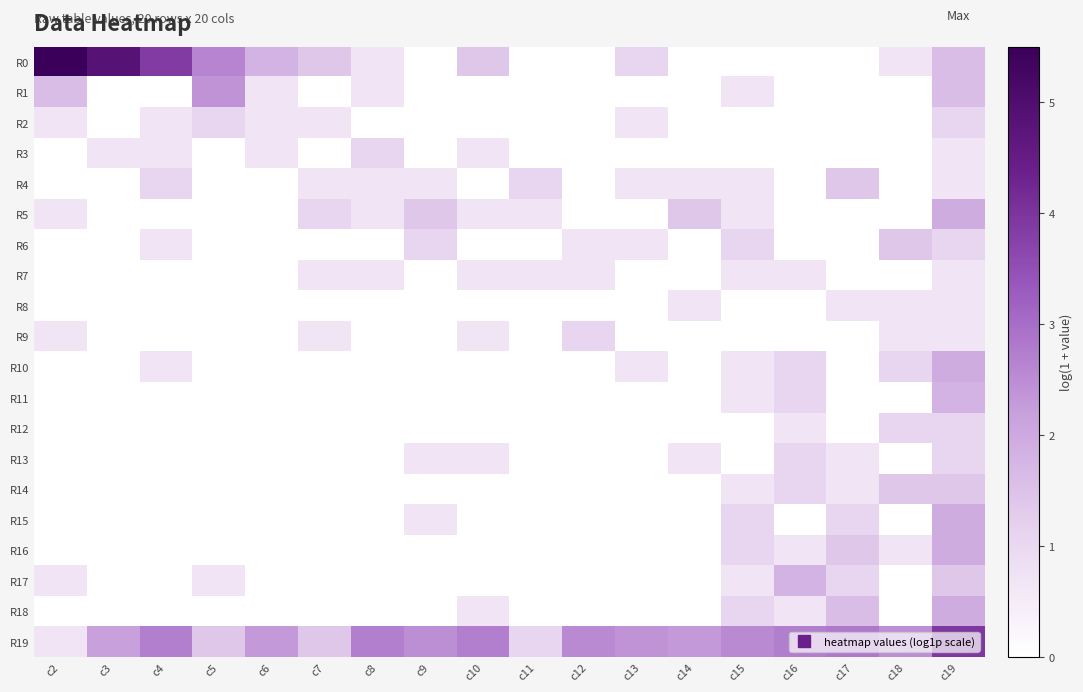

Reading left to right, list all the values displayed in this chart.

R0: c2=5.5	c3=4.8	c4=3.9	c5=2.6	c6=1.8	c7=1.4	c8=0.7	c9=0.0	c10=1.4	c11=0.0	c12=0.0	c13=1.1	c14=0.0	c15=0.0	c16=0.0	c17=0.0	c18=0.7	c19=1.6
R1: c2=1.6	c3=0.0	c4=0.0	c5=2.4	c6=0.7	c7=0.0	c8=0.7	c9=0.0	c10=0.0	c11=0.0	c12=0.0	c13=0.0	c14=0.0	c15=0.7	c16=0.0	c17=0.0	c18=0.0	c19=1.6
R2: c2=0.7	c3=0.0	c4=0.7	c5=1.1	c6=0.7	c7=0.7	c8=0.0	c9=0.0	c10=0.0	c11=0.0	c12=0.0	c13=0.7	c14=0.0	c15=0.0	c16=0.0	c17=0.0	c18=0.0	c19=1.1
R3: c2=0.0	c3=0.7	c4=0.7	c5=0.0	c6=0.7	c7=0.0	c8=1.1	c9=0.0	c10=0.7	c11=0.0	c12=0.0	c13=0.0	c14=0.0	c15=0.0	c16=0.0	c17=0.0	c18=0.0	c19=0.7
R4: c2=0.0	c3=0.0	c4=1.1	c5=0.0	c6=0.0	c7=0.7	c8=0.7	c9=0.7	c10=0.0	c11=1.1	c12=0.0	c13=0.7	c14=0.7	c15=0.7	c16=0.0	c17=1.4	c18=0.0	c19=0.7
R5: c2=0.7	c3=0.0	c4=0.0	c5=0.0	c6=0.0	c7=1.1	c8=0.7	c9=1.4	c10=0.7	c11=0.7	c12=0.0	c13=0.0	c14=1.4	c15=0.7	c16=0.0	c17=0.0	c18=0.0	c19=1.9
R6: c2=0.0	c3=0.0	c4=0.7	c5=0.0	c6=0.0	c7=0.0	c8=0.0	c9=1.1	c10=0.0	c11=0.0	c12=0.7	c13=0.7	c14=0.0	c15=1.1	c16=0.0	c17=0.0	c18=1.4	c19=1.1
R7: c2=0.0	c3=0.0	c4=0.0	c5=0.0	c6=0.0	c7=0.7	c8=0.7	c9=0.0	c10=0.7	c11=0.7	c12=0.7	c13=0.0	c14=0.0	c15=0.7	c16=0.7	c17=0.0	c18=0.0	c19=0.7
R8: c2=0.0	c3=0.0	c4=0.0	c5=0.0	c6=0.0	c7=0.0	c8=0.0	c9=0.0	c10=0.0	c11=0.0	c12=0.0	c13=0.0	c14=0.7	c15=0.0	c16=0.0	c17=0.7	c18=0.7	c19=0.7
R9: c2=0.7	c3=0.0	c4=0.0	c5=0.0	c6=0.0	c7=0.7	c8=0.0	c9=0.0	c10=0.7	c11=0.0	c12=1.1	c13=0.0	c14=0.0	c15=0.0	c16=0.0	c17=0.0	c18=0.7	c19=0.7
R10: c2=0.0	c3=0.0	c4=0.7	c5=0.0	c6=0.0	c7=0.0	c8=0.0	c9=0.0	c10=0.0	c11=0.0	c12=0.0	c13=0.7	c14=0.0	c15=0.7	c16=1.1	c17=0.0	c18=1.1	c19=1.9
R11: c2=0.0	c3=0.0	c4=0.0	c5=0.0	c6=0.0	c7=0.0	c8=0.0	c9=0.0	c10=0.0	c11=0.0	c12=0.0	c13=0.0	c14=0.0	c15=0.7	c16=1.1	c17=0.0	c18=0.0	c19=1.8
R12: c2=0.0	c3=0.0	c4=0.0	c5=0.0	c6=0.0	c7=0.0	c8=0.0	c9=0.0	c10=0.0	c11=0.0	c12=0.0	c13=0.0	c14=0.0	c15=0.0	c16=0.7	c17=0.0	c18=1.1	c19=1.1
R13: c2=0.0	c3=0.0	c4=0.0	c5=0.0	c6=0.0	c7=0.0	c8=0.0	c9=0.7	c10=0.7	c11=0.0	c12=0.0	c13=0.0	c14=0.7	c15=0.0	c16=1.1	c17=0.7	c18=0.0	c19=1.1
R14: c2=0.0	c3=0.0	c4=0.0	c5=0.0	c6=0.0	c7=0.0	c8=0.0	c9=0.0	c10=0.0	c11=0.0	c12=0.0	c13=0.0	c14=0.0	c15=0.7	c16=1.1	c17=0.7	c18=1.4	c19=1.4
R15: c2=0.0	c3=0.0	c4=0.0	c5=0.0	c6=0.0	c7=0.0	c8=0.0	c9=0.7	c10=0.0	c11=0.0	c12=0.0	c13=0.0	c14=0.0	c15=1.1	c16=0.0	c17=1.1	c18=0.0	c19=1.9
R16: c2=0.0	c3=0.0	c4=0.0	c5=0.0	c6=0.0	c7=0.0	c8=0.0	c9=0.0	c10=0.0	c11=0.0	c12=0.0	c13=0.0	c14=0.0	c15=1.1	c16=0.7	c17=1.4	c18=0.7	c19=1.9
R17: c2=0.7	c3=0.0	c4=0.0	c5=0.7	c6=0.0	c7=0.0	c8=0.0	c9=0.0	c10=0.0	c11=0.0	c12=0.0	c13=0.0	c14=0.0	c15=0.7	c16=1.8	c17=1.1	c18=0.0	c19=1.4
R18: c2=0.0	c3=0.0	c4=0.0	c5=0.0	c6=0.0	c7=0.0	c8=0.0	c9=0.0	c10=0.7	c11=0.0	c12=0.0	c13=0.0	c14=0.0	c15=1.1	c16=0.7	c17=1.6	c18=0.0	c19=1.9
R19: c2=0.7	c3=2.2	c4=2.7	c5=1.4	c6=2.3	c7=1.4	c8=2.7	c9=2.5	c10=2.7	c11=1.1	c12=2.6	c13=2.4	c14=2.3	c15=2.6	c16=2.7	c17=2.8	c18=2.5	c19=3.9